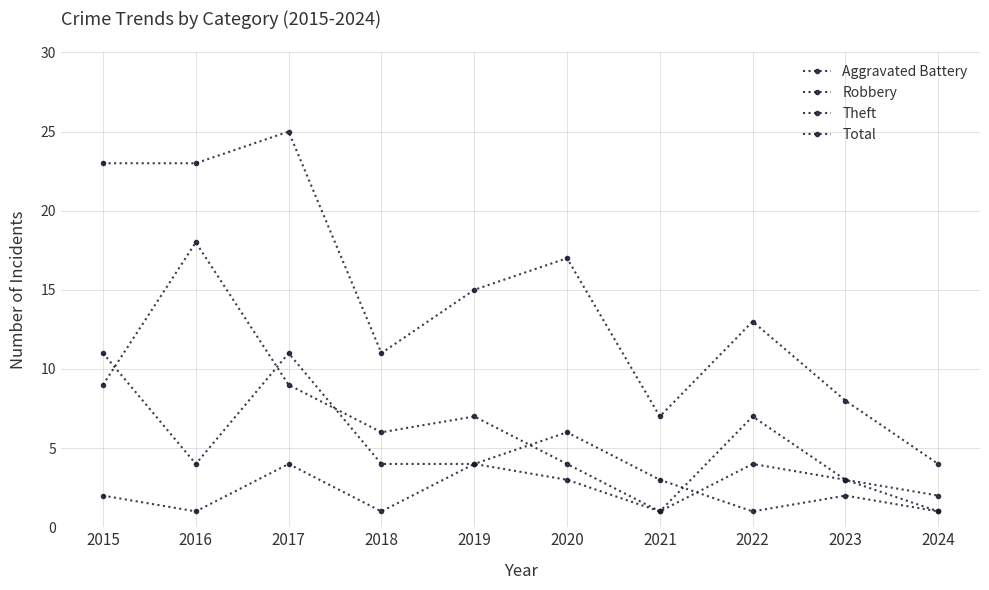

Does the chart have visible grid lines?

Yes